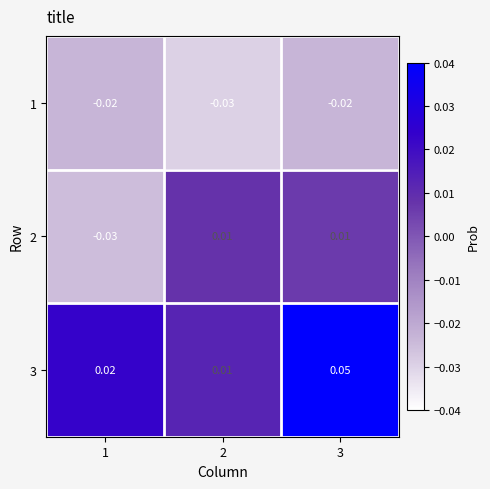

List the series in order of their overall mean, highest first.

3, 2, 1